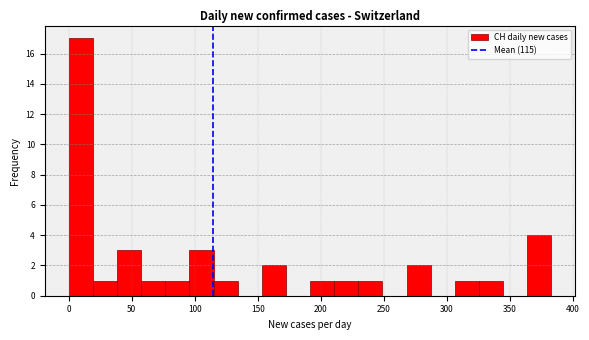

Around what value on the x-axis is the tallest bar? Give the approximate position of its centre, as read against the axis.

10